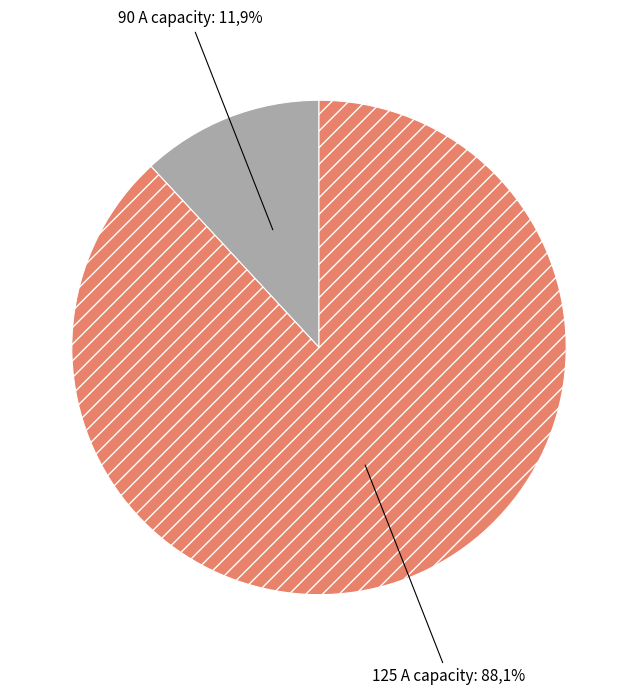

To the nearest percent, what is the combined percentage of max_i_A=90 and max_i_A=125?

100%